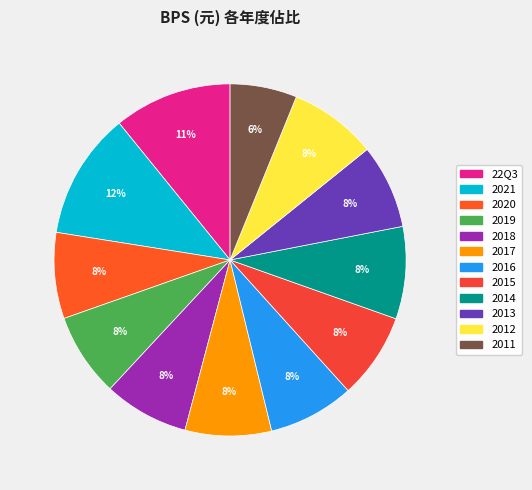

To the nearest percent, what is the combined percentage of 2018 and 2017?

16%